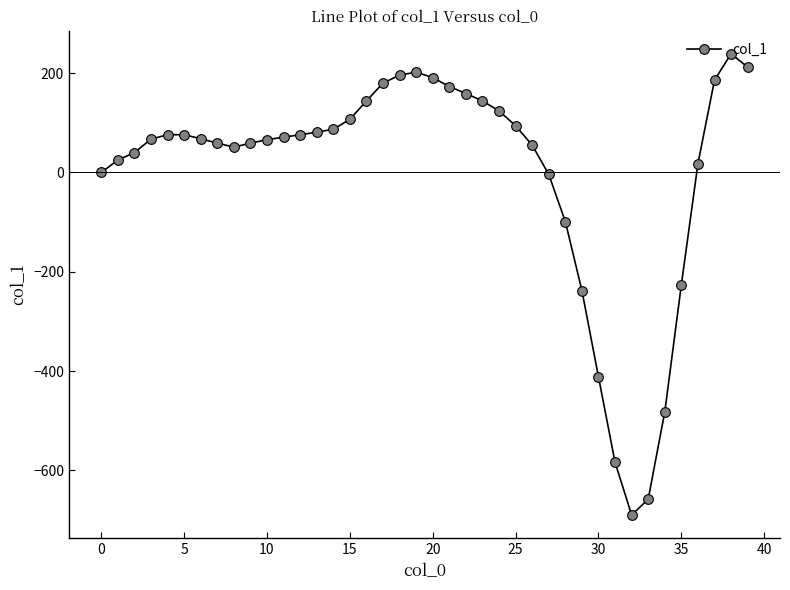

What is the greatest value displayed?

239